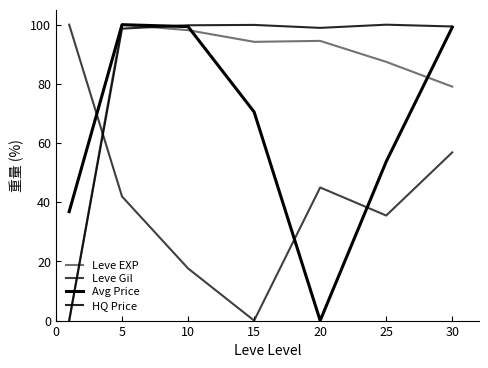

How many intersections are there between Leve Gil and HQ Price?

1